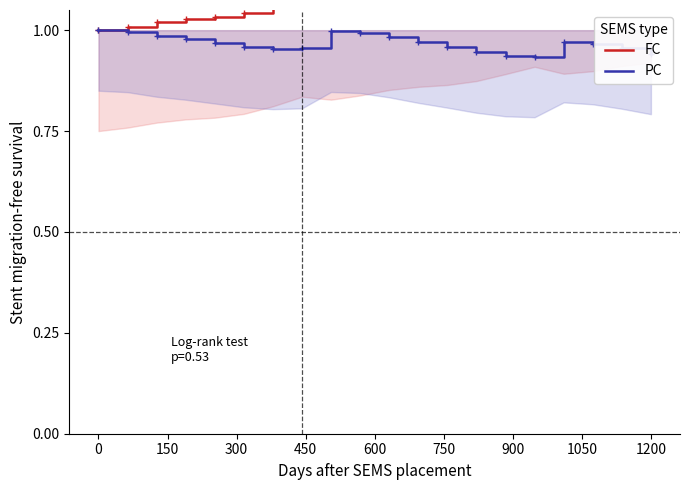

Is the value of FC at 150 greater than the value of PC at 600?

Yes